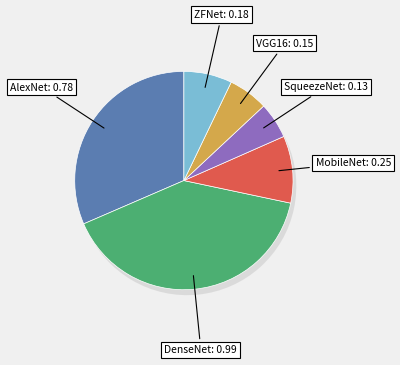

Rank the categories by value from lowest to highest.

SqueezeNet, VGG16, ZFNet, MobileNet, AlexNet, DenseNet